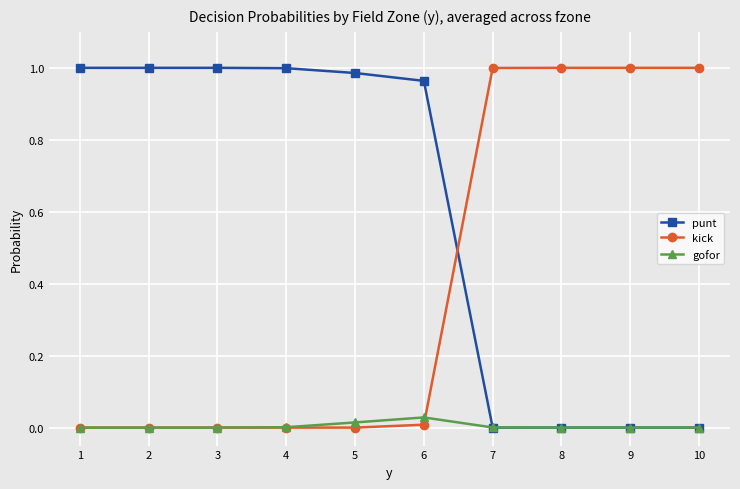

At how many categories does at least one series exceed 0?

10